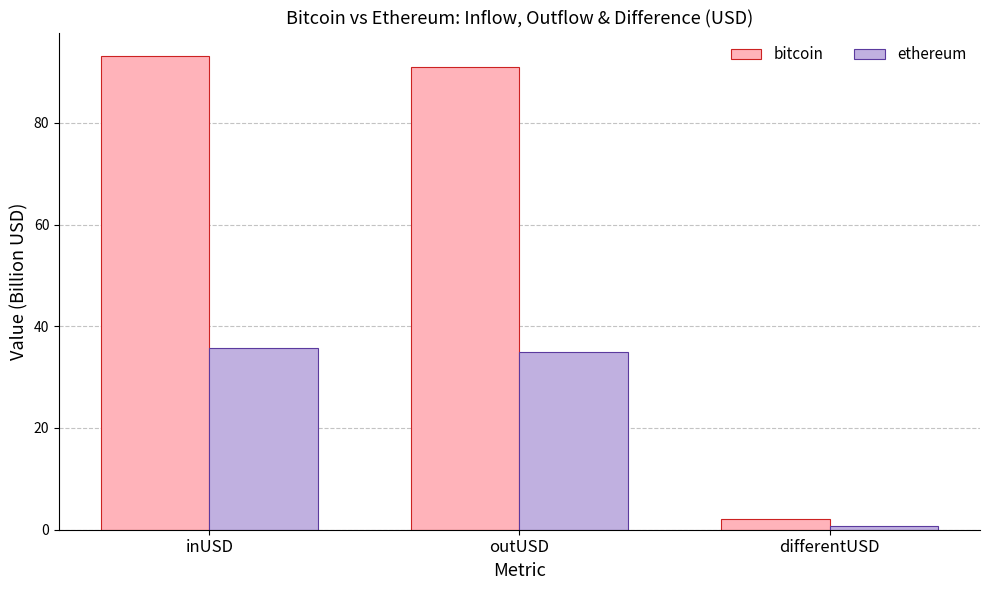

The ethereum series shows 10.4 at outUSD. True or false?

False